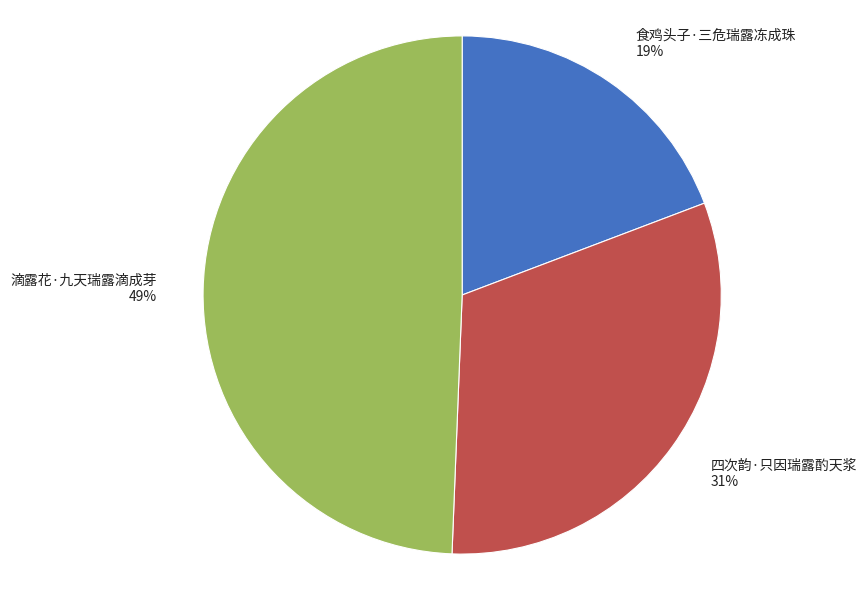

Rank the categories by value from lowest to highest.

食鸡头子·三危瑞露冻成珠, 四次韵·只因瑞露酌天浆, 滴露花·九天瑞露滴成芽